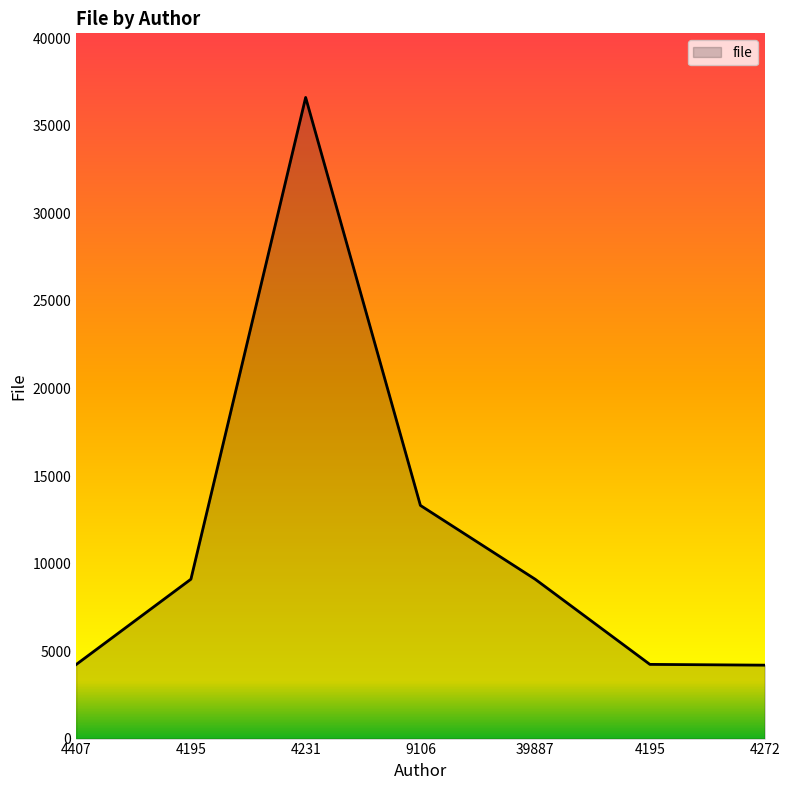

Approximately how many times larger is the value at 39887 compared to 9106?

0.7